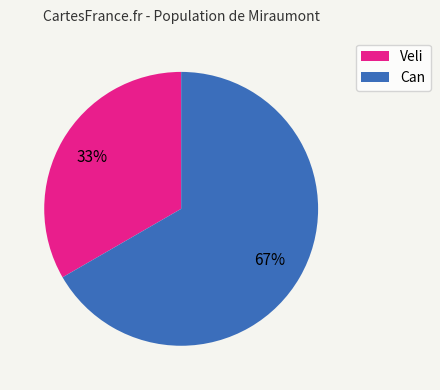

Which slice is the smallest?

Veli